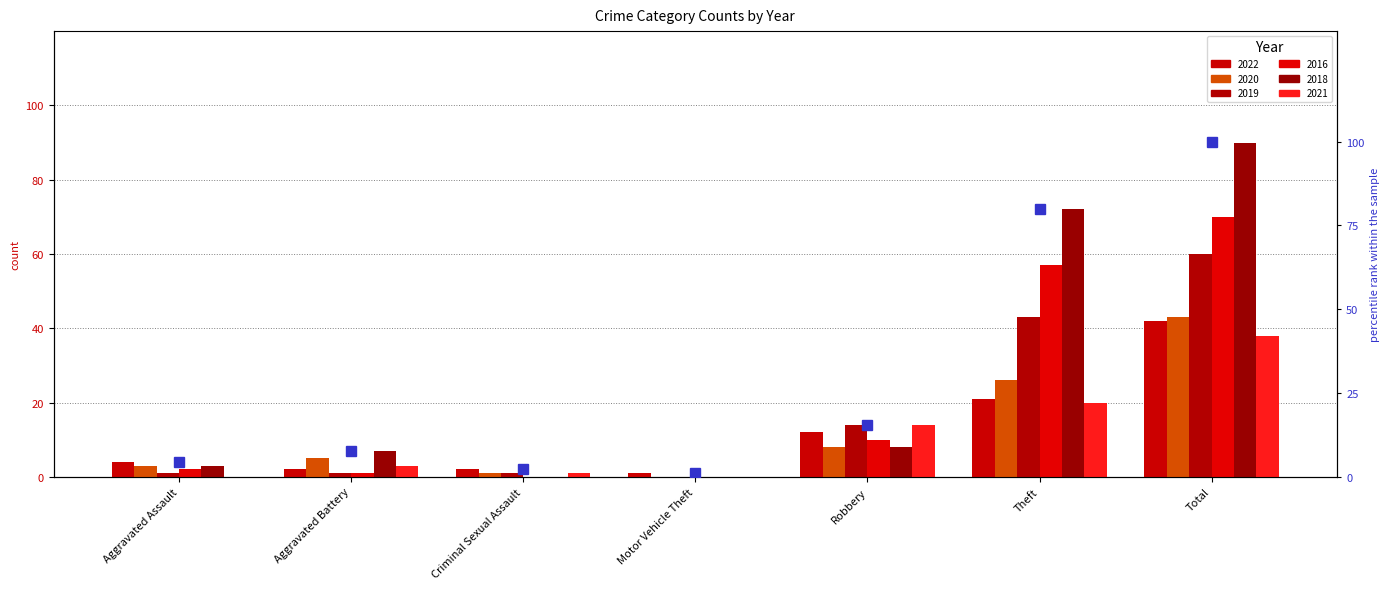

What is the label of the 3rd bar from the left?

Criminal Sexual Assault